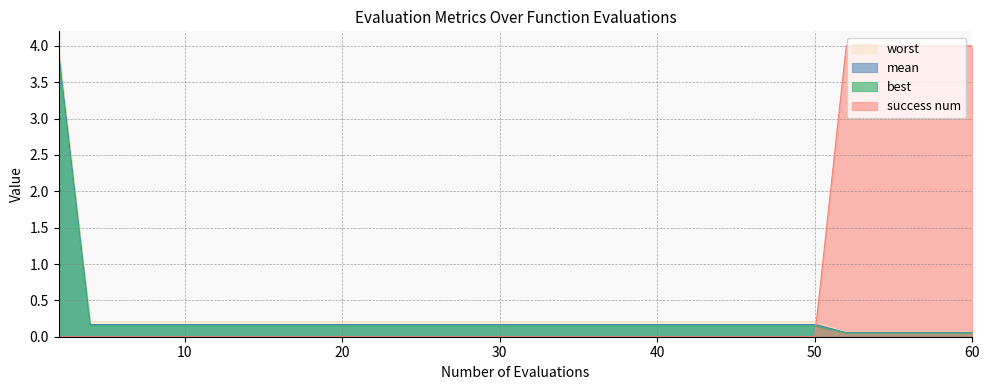

What is the lowest value of the mean series?

0.1